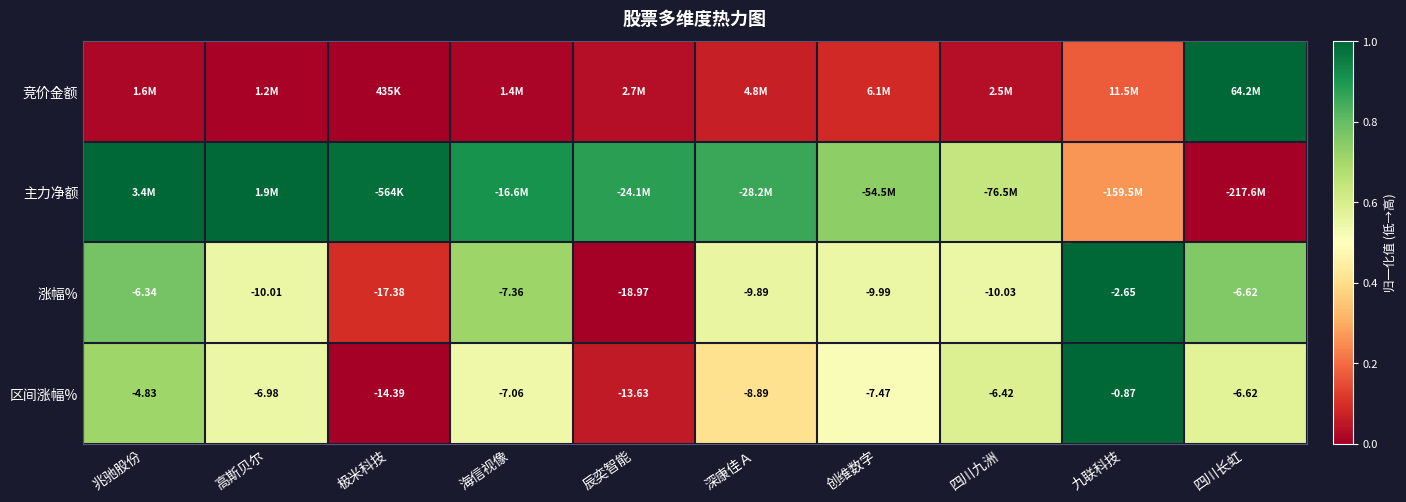

Is the value of 区间涨幅% at 四川九洲 greater than the value of 涨幅% at 四川长虹?

Yes